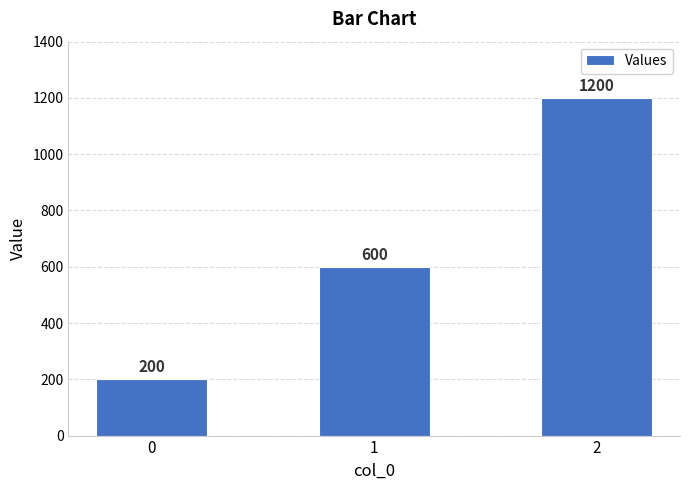

The chart shows a value of 138 at 1. True or false?

False